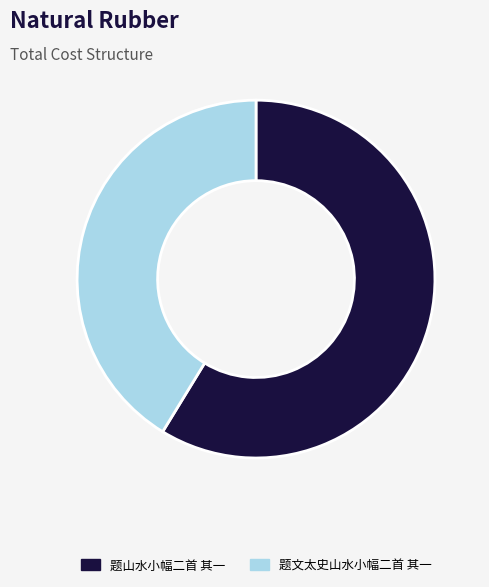

Does 题文太史山水小幅二首 其一 represent more than half of the total?

No